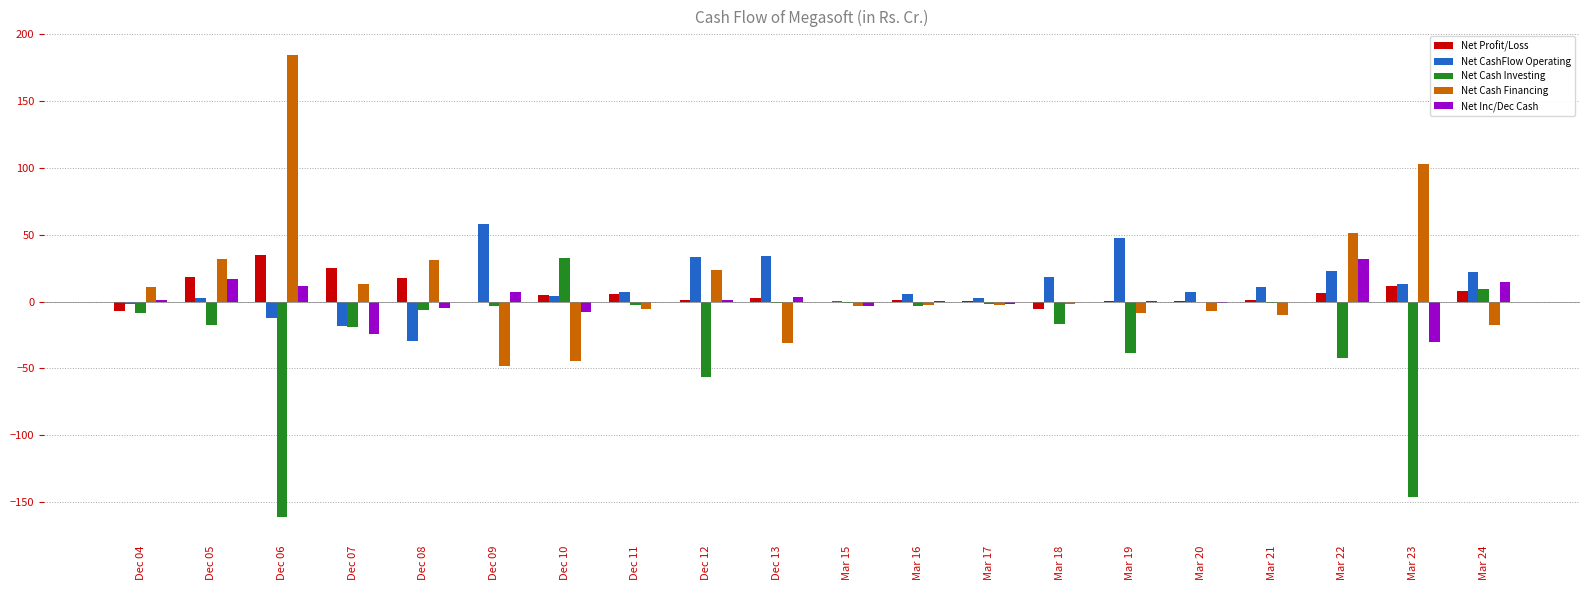

How many series are shown in this chart?

5